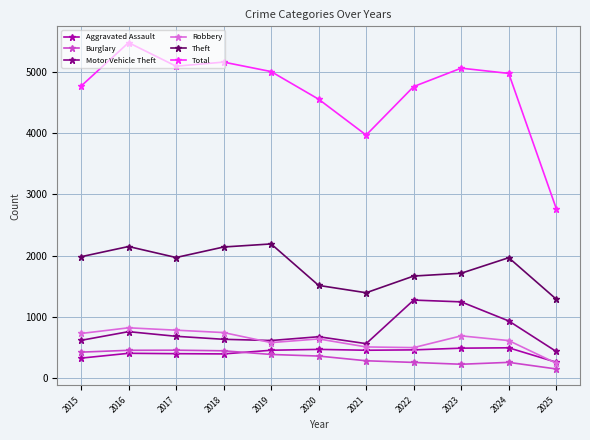

Count the number of categories in the chart.

11